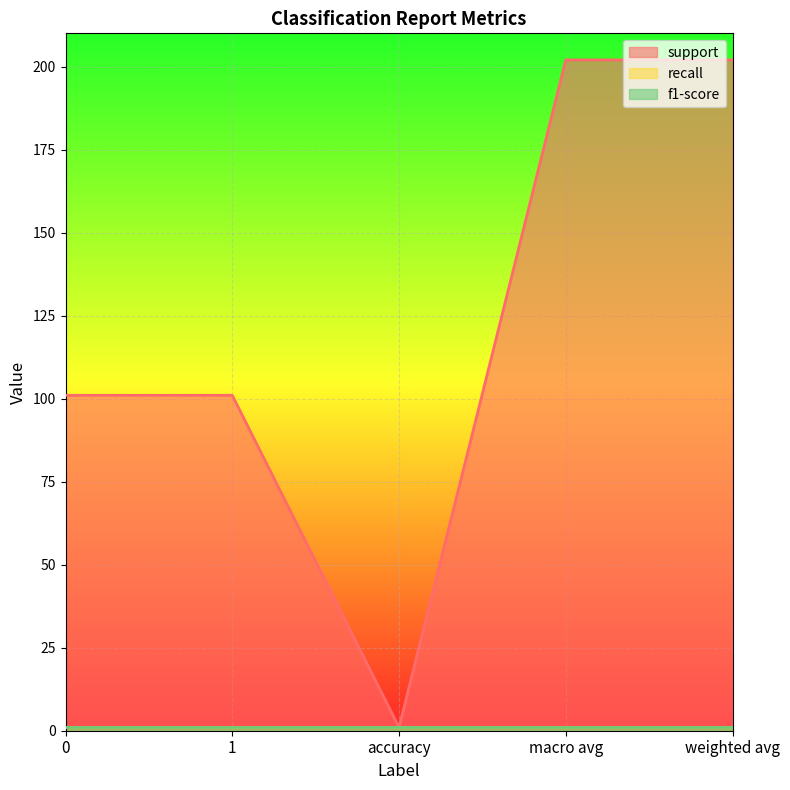

What is the minimum value shown in the chart?

1